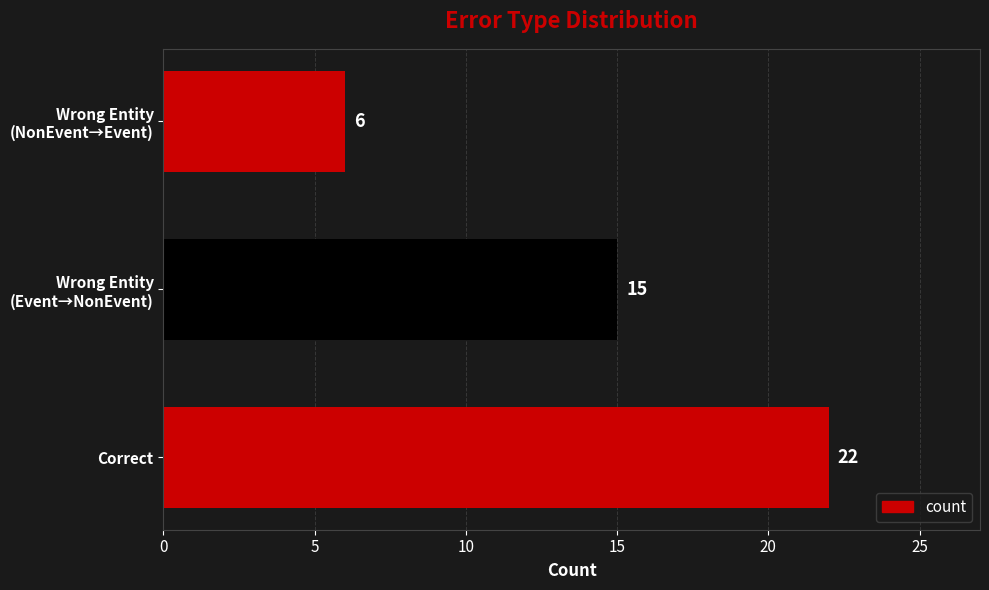

What is the sum of all values?

43